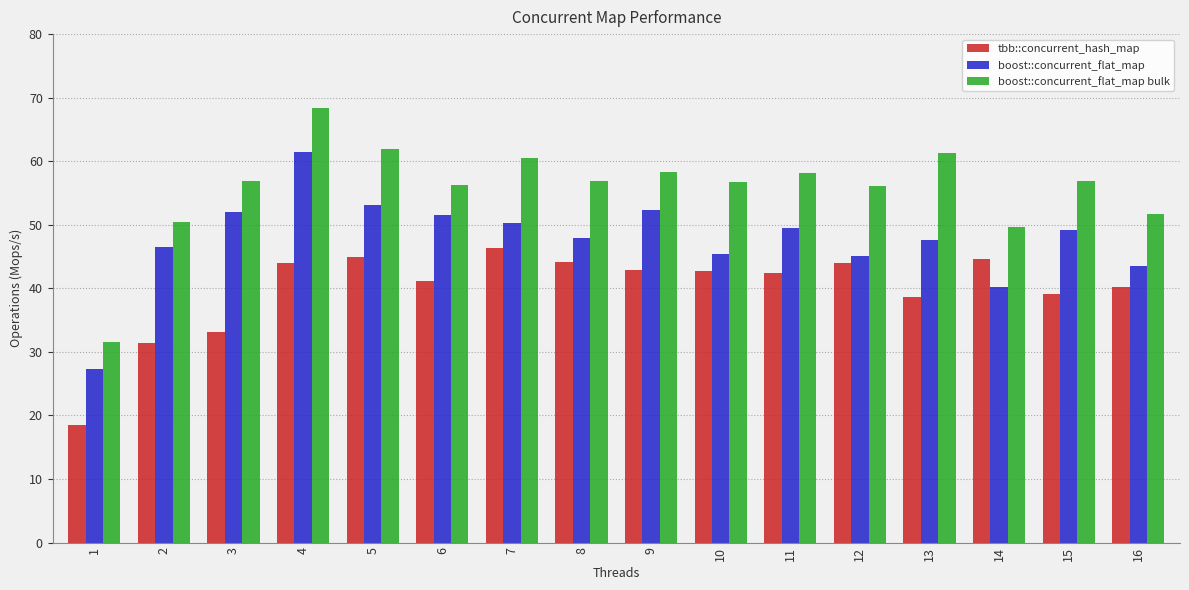

True or false: tbb::concurrent_hash_map has a value of 42.5 at 11.

True